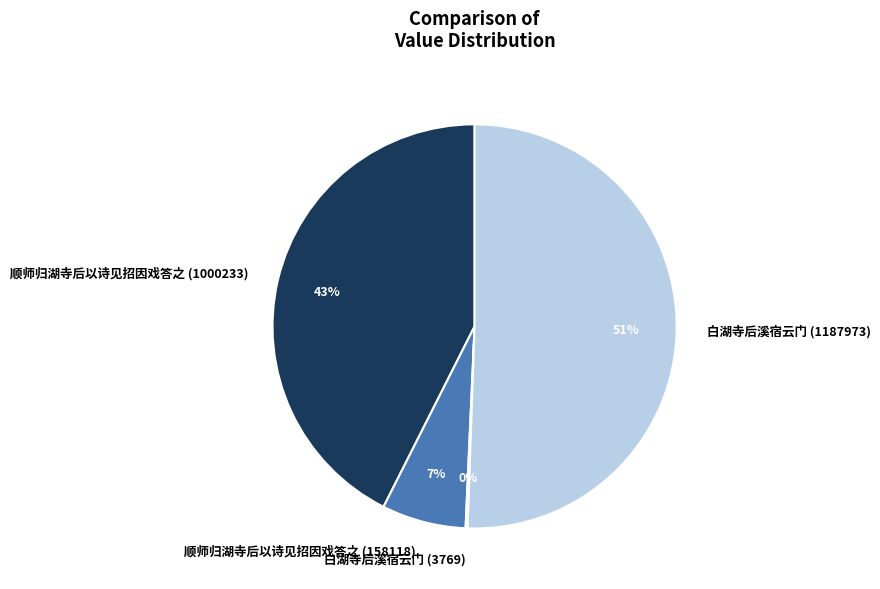

To the nearest percent, what is the difference between the 顺师归湖寺后以诗见招因戏答之 (158118) and 顺师归湖寺后以诗见招因戏答之 (1000233) slice percentages?

36%